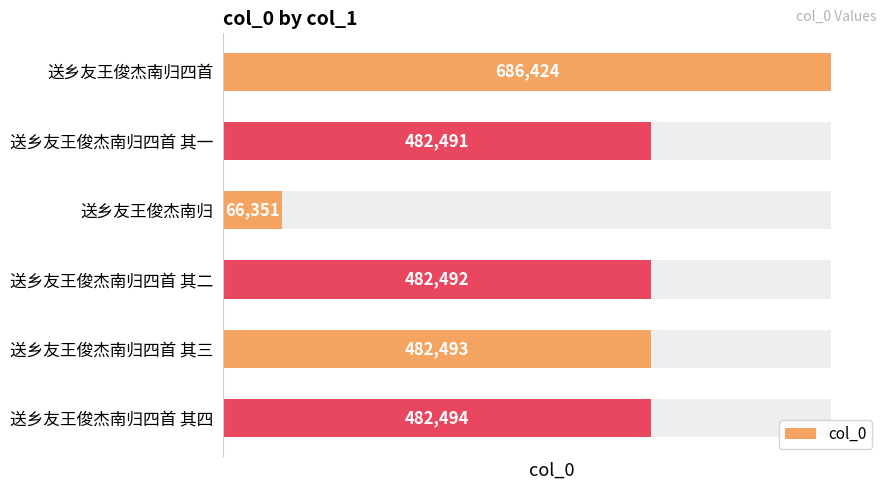

List the labels in order of value, smallest first.

送乡友王俊杰南归, 送乡友王俊杰南归四首 其一, 送乡友王俊杰南归四首 其二, 送乡友王俊杰南归四首 其三, 送乡友王俊杰南归四首 其四, 送乡友王俊杰南归四首